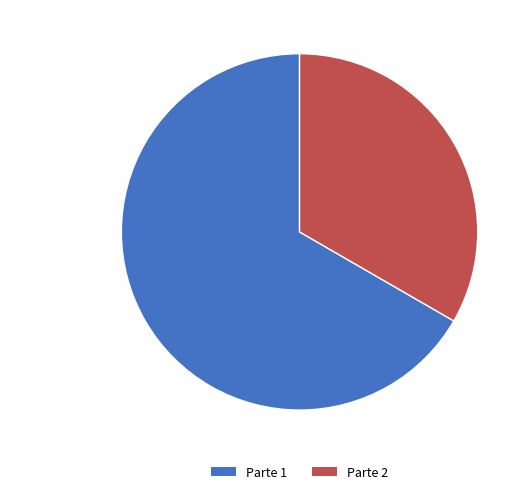

What is the smallest slice in the pie chart?

Parte 2